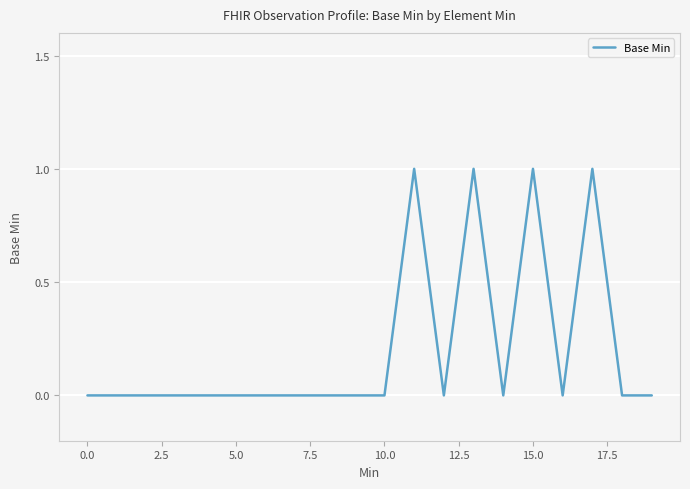

Is this an area chart (filled region under the line)?

No